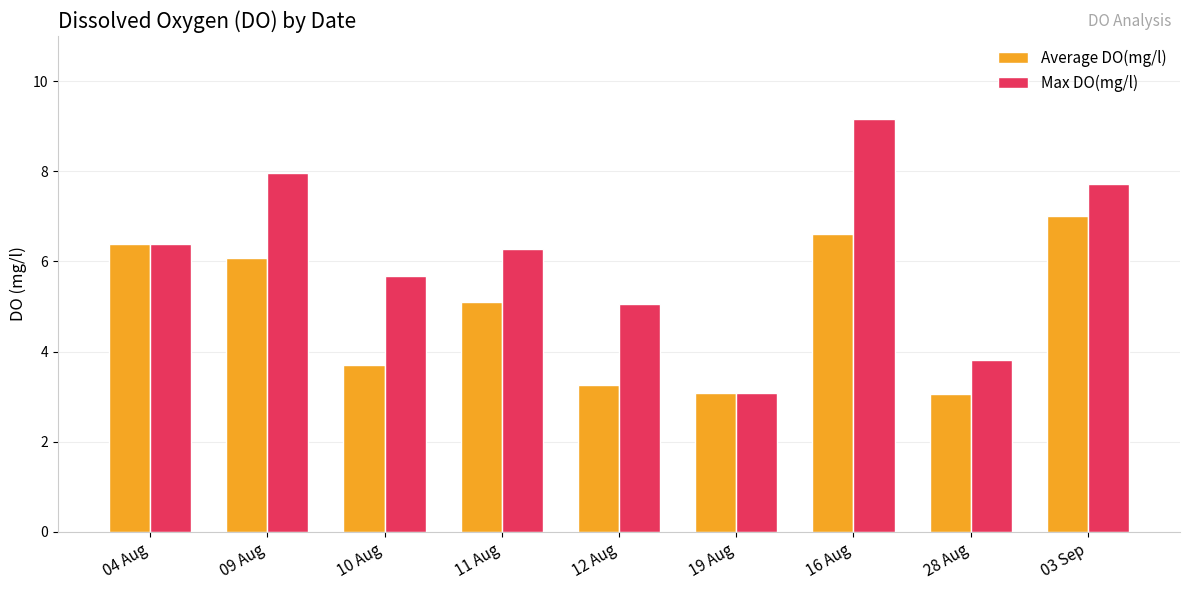

Are the bars horizontal?

No